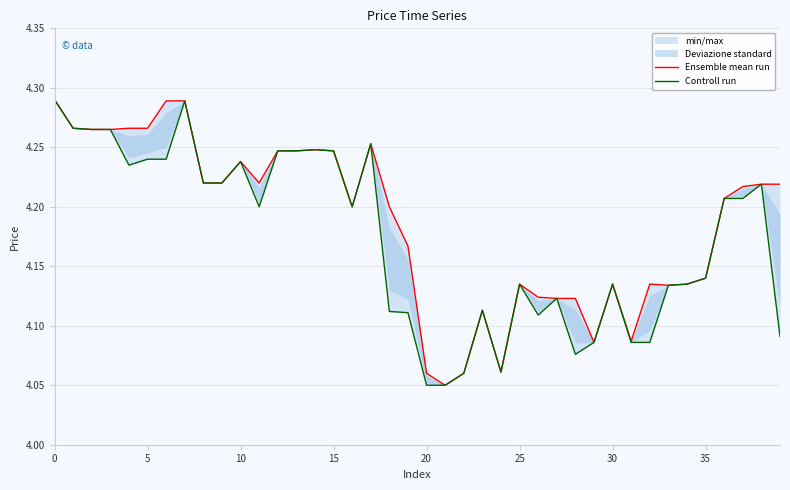

At which label is Controll run closest to 4?

20